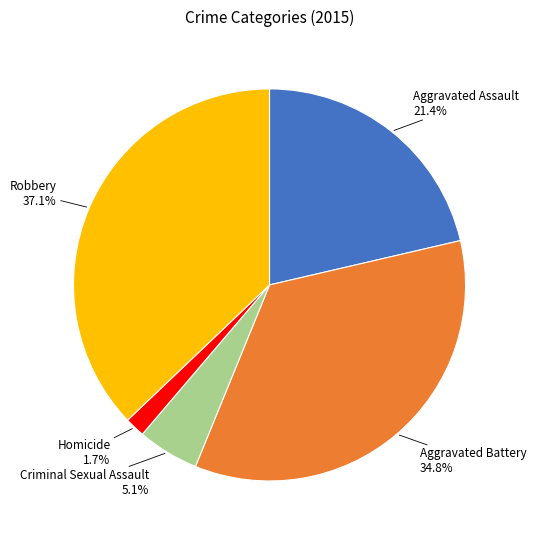

Which has a higher value, Robbery or Aggravated Battery?

Robbery